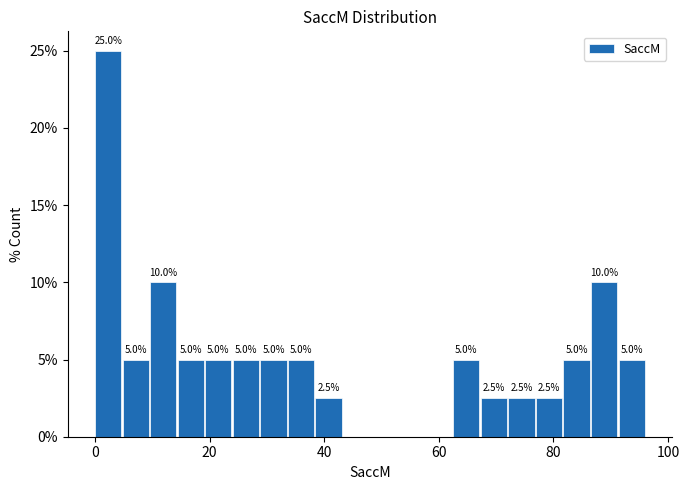

Around what value on the x-axis is the tallest bar? Give the approximate position of its centre, as read against the axis.

2